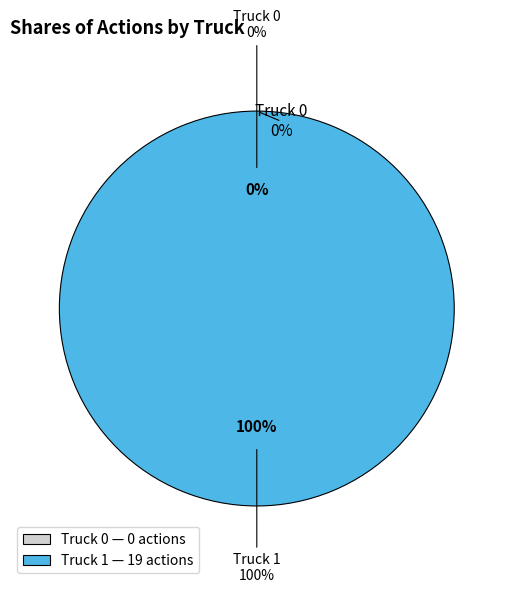

Which slice represents more than half of the pie?

Truck 1